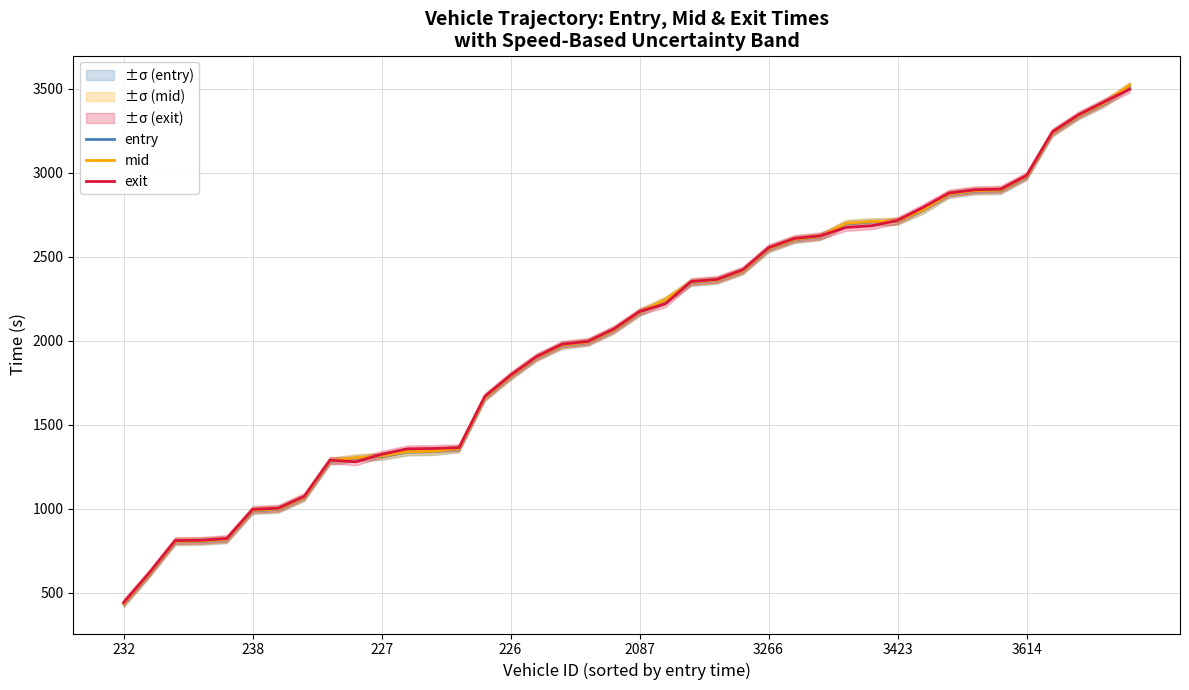

How many intersections are there between exit and mid?

7